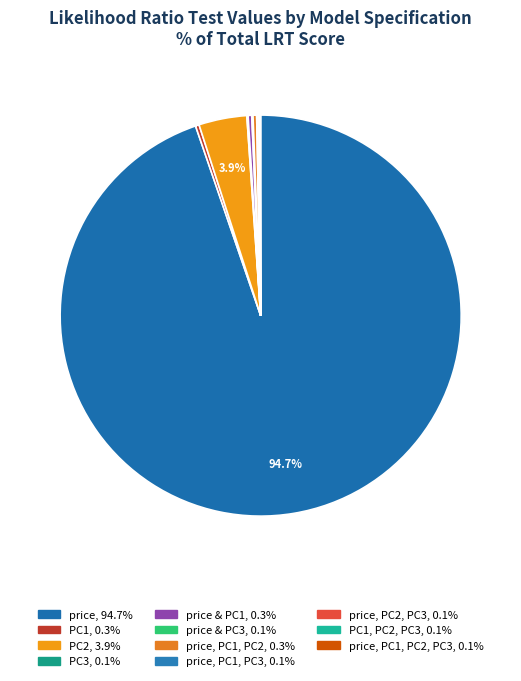

Count the number of slices in the pie.

11